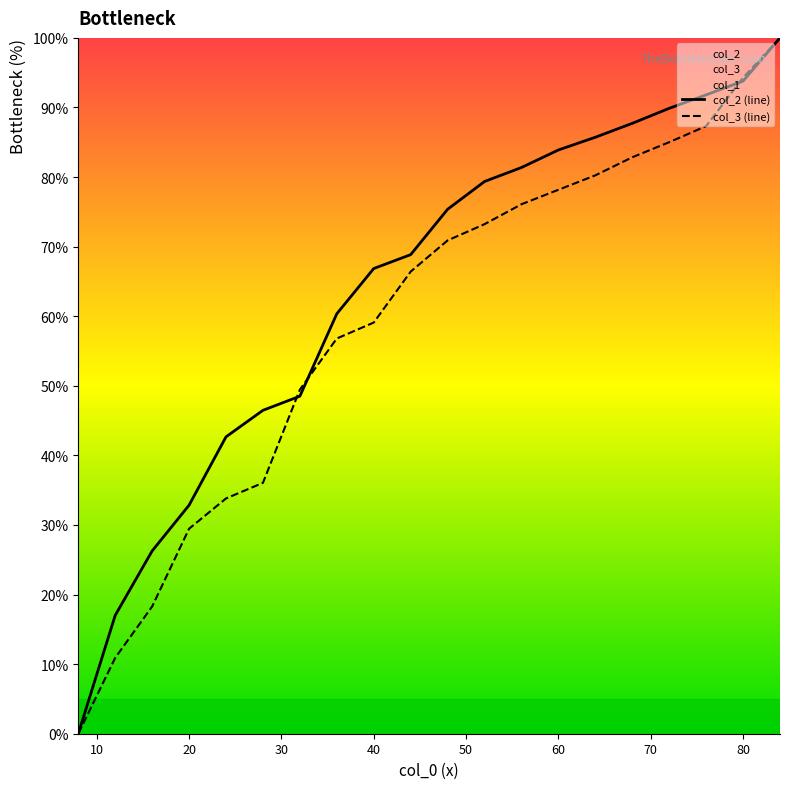

Where does the col_2 series first go above 75?

48